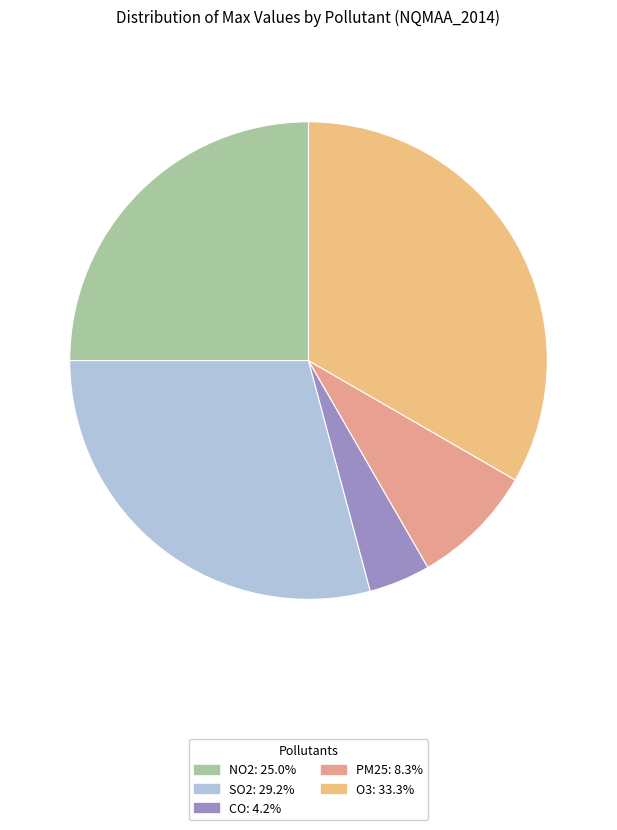

Which category has the biggest portion of the pie?

O3